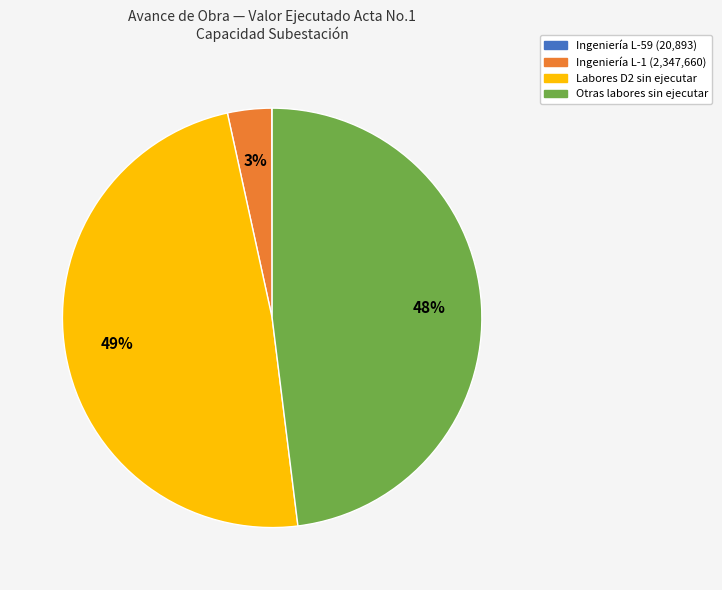

To the nearest percent, what is the average slice percentage?

25%